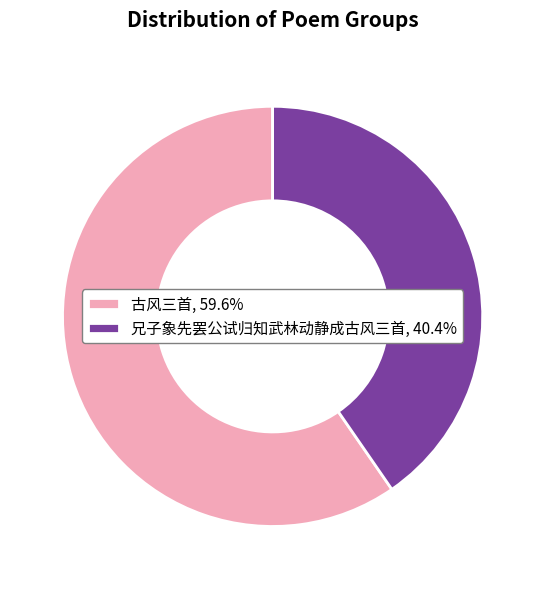

How many segments does this pie chart have?

2